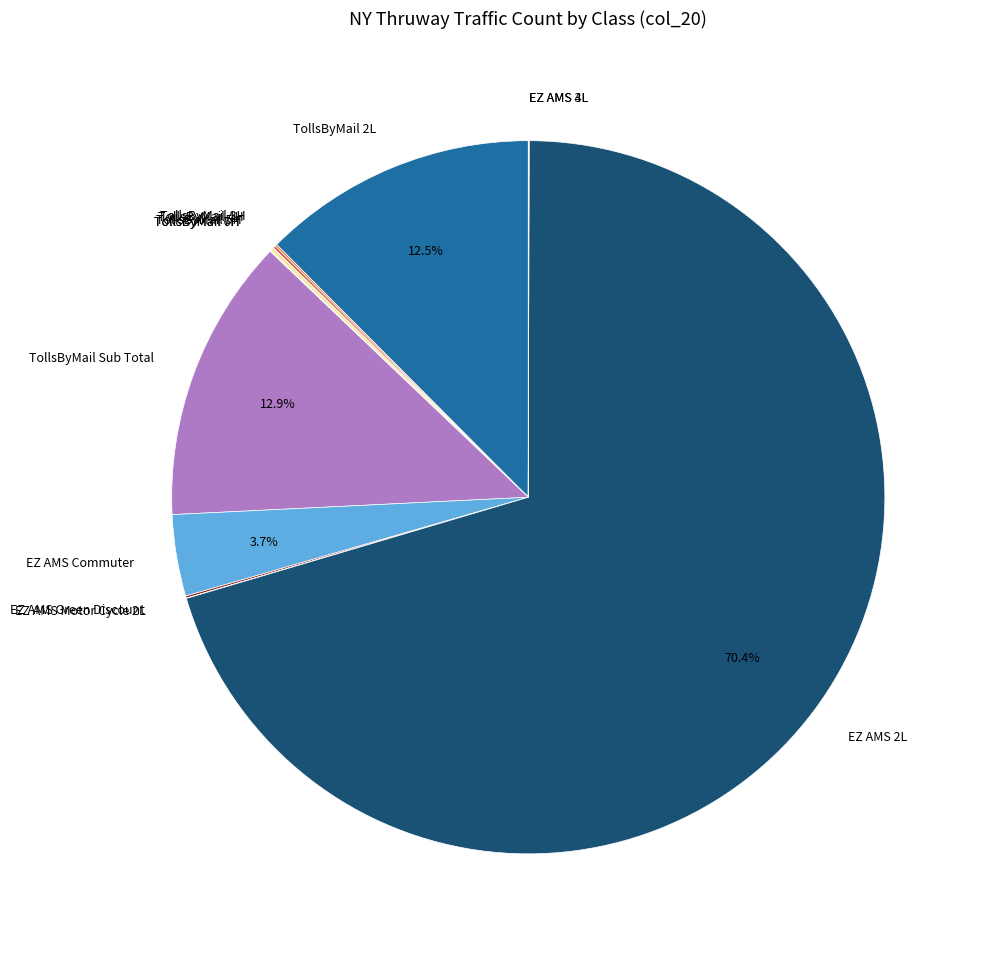

Which slice is the largest?

EZ AMS 2L